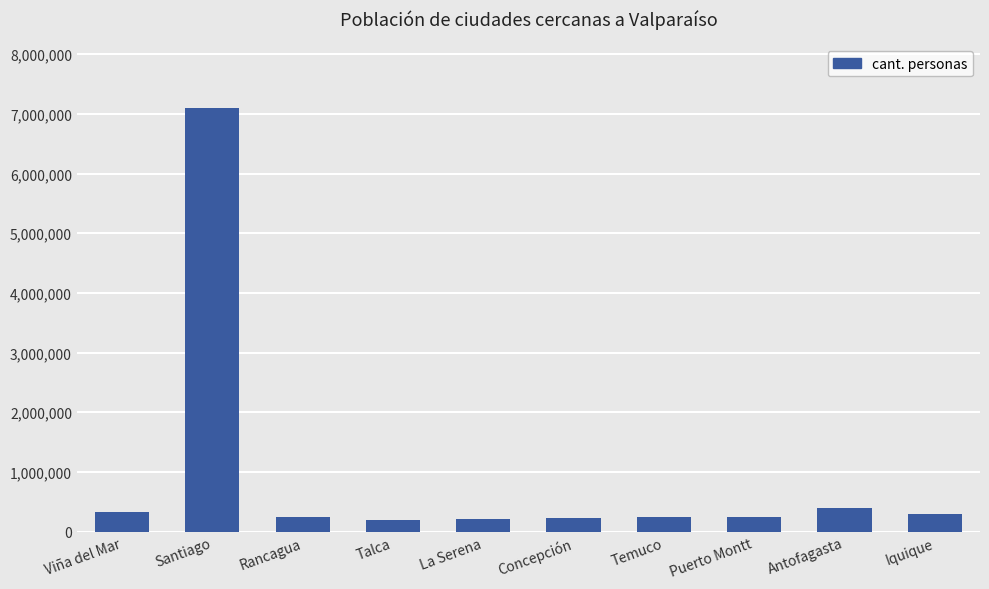

Where is the data nearest to the value 3647500?

Antofagasta